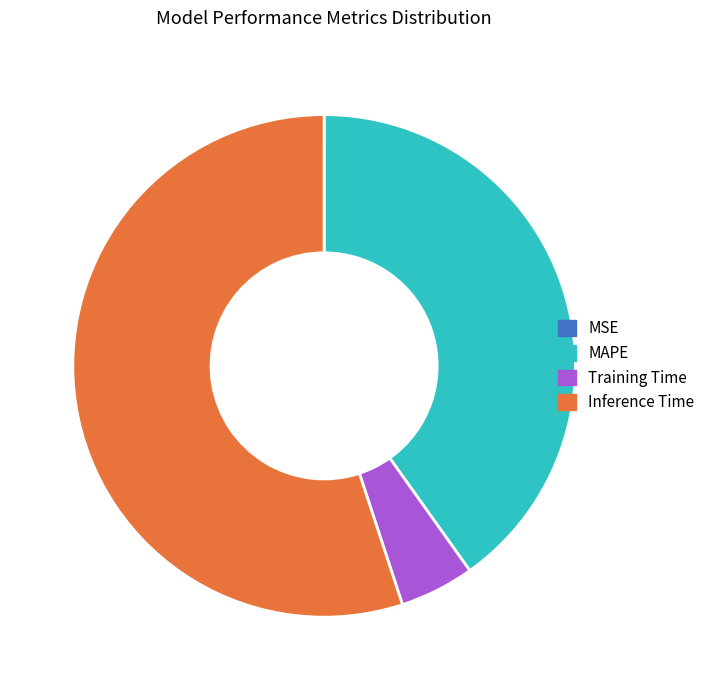

True or false: Inference Time accounts for 67% of the total.

False